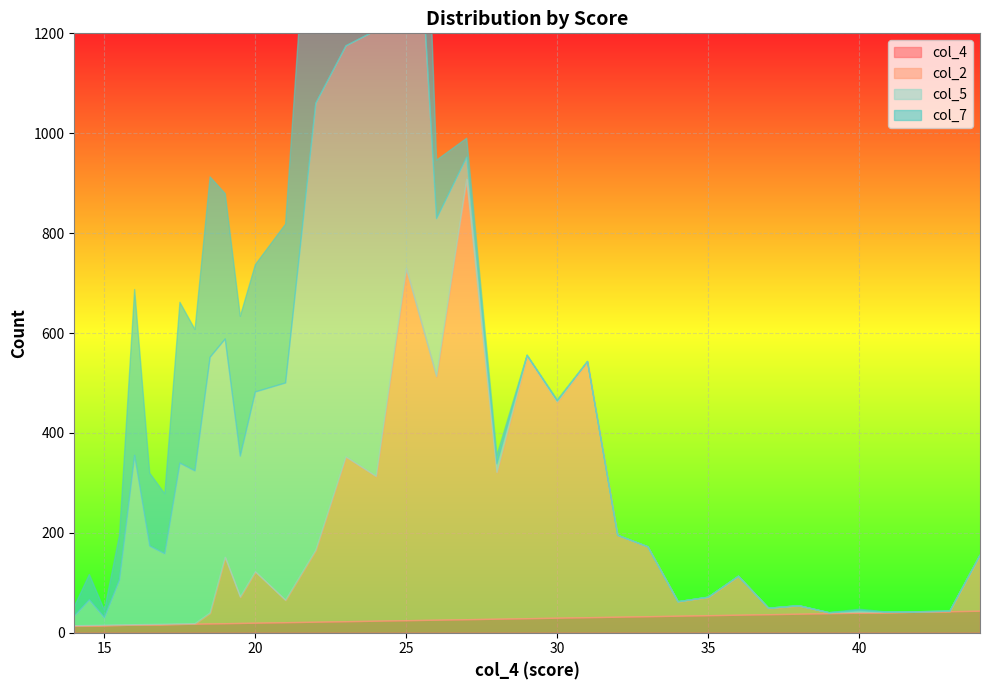

At 20, list the series in order from largest to smallest.

col_5, col_7, col_2, col_4